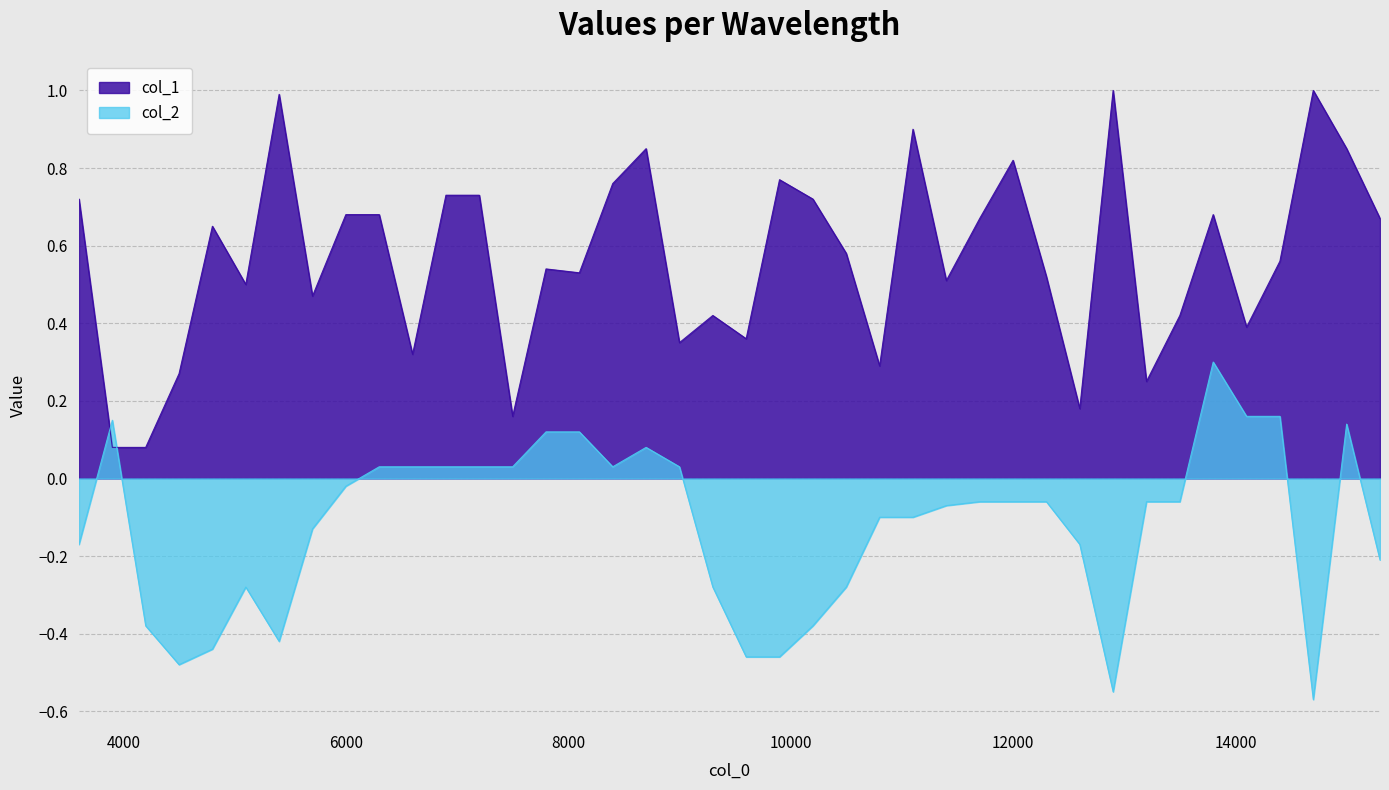

Reading left to right, extract all data points from this chart.

col_1: 0.7	0.1	0.1	0.3	0.7	0.5	1.0	0.5	0.7	0.7	0.3	0.7	0.7	0.2	0.5	0.5	0.8	0.8	0.3	0.4	0.4	0.8	0.7	0.6	0.3	0.9	0.5	0.7	0.8	0.5	0.2	1.0	0.2	0.4	0.7	0.4	0.6	1.0	0.8	0.7
col_2: -0.2	0.1	-0.4	-0.5	-0.4	-0.3	-0.4	-0.1	-0.0	0.0	0.0	0.0	0.0	0.0	0.1	0.1	0.0	0.1	0.0	-0.3	-0.5	-0.5	-0.4	-0.3	-0.1	-0.1	-0.1	-0.1	-0.1	-0.1	-0.2	-0.6	-0.1	-0.1	0.3	0.2	0.2	-0.6	0.1	-0.2